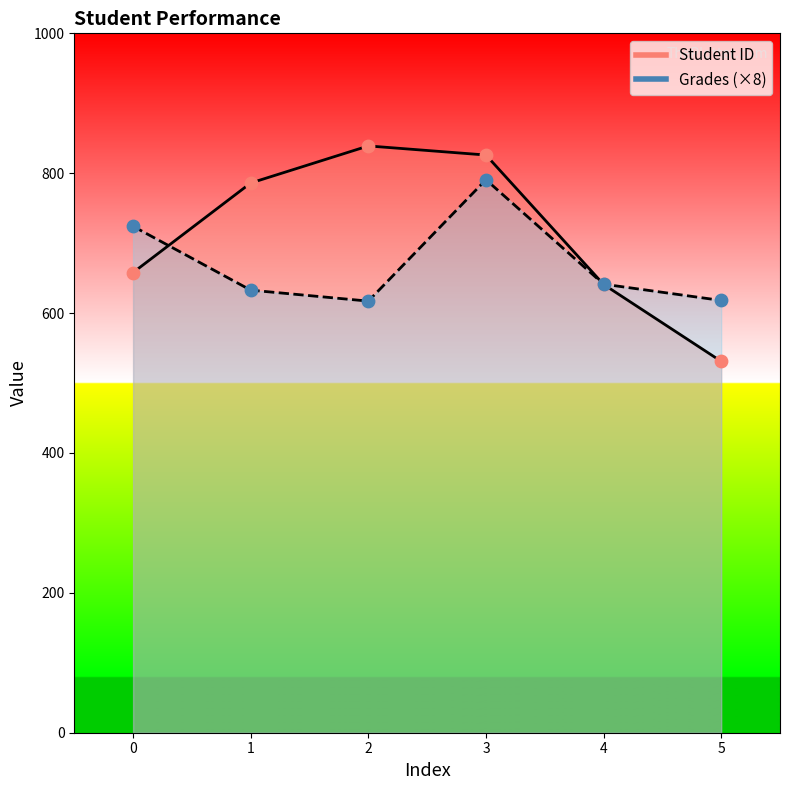

Is the value of Grades at 4 greater than the value of Student ID at 2?

No